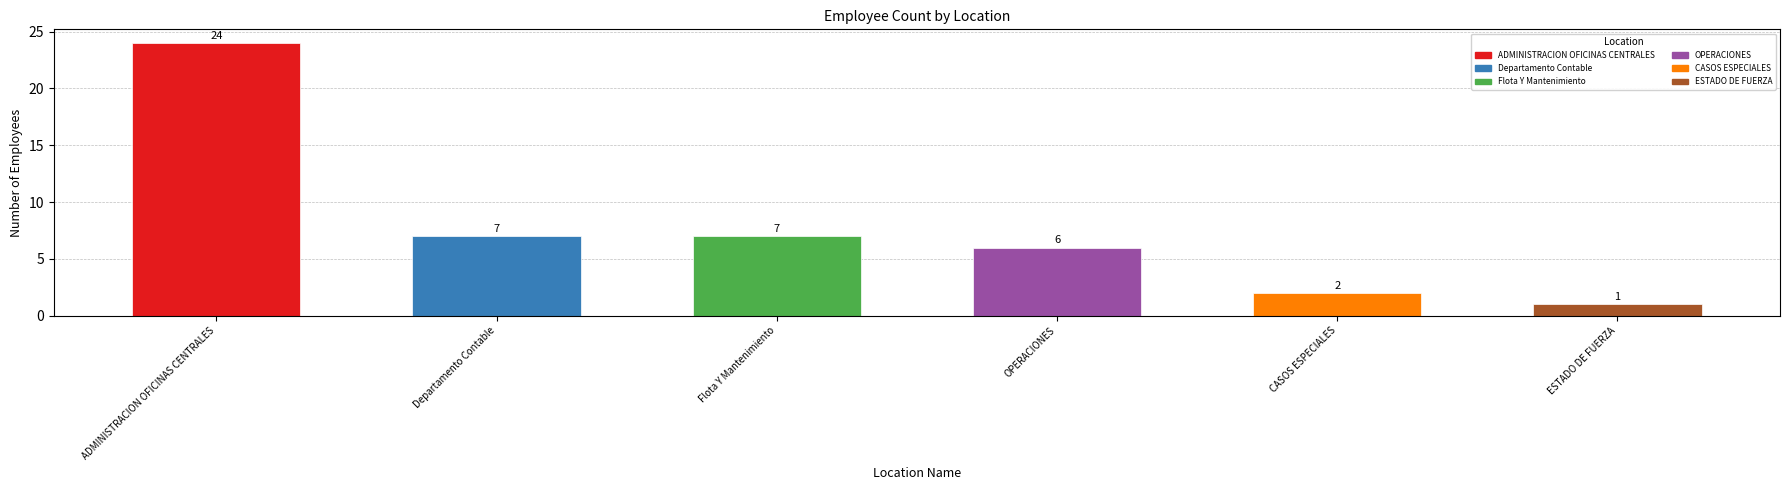

Reading left to right, list all the values displayed in this chart.

24	7	7	6	2	1